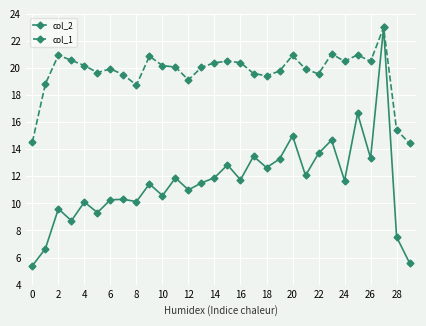

Which series has the largest range (max minus min)?

col_2